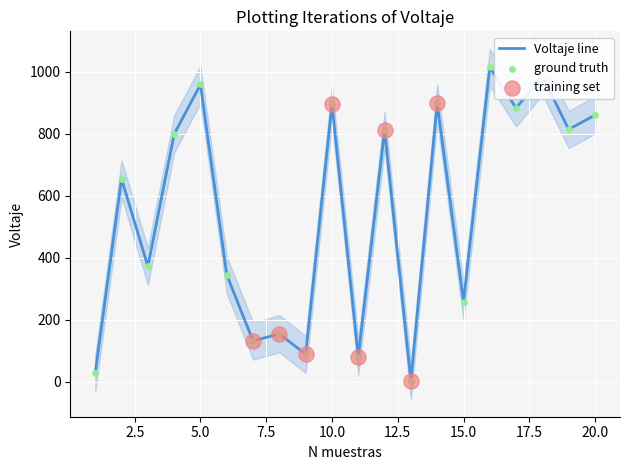

Which has a higher value, 9 or 14?

14